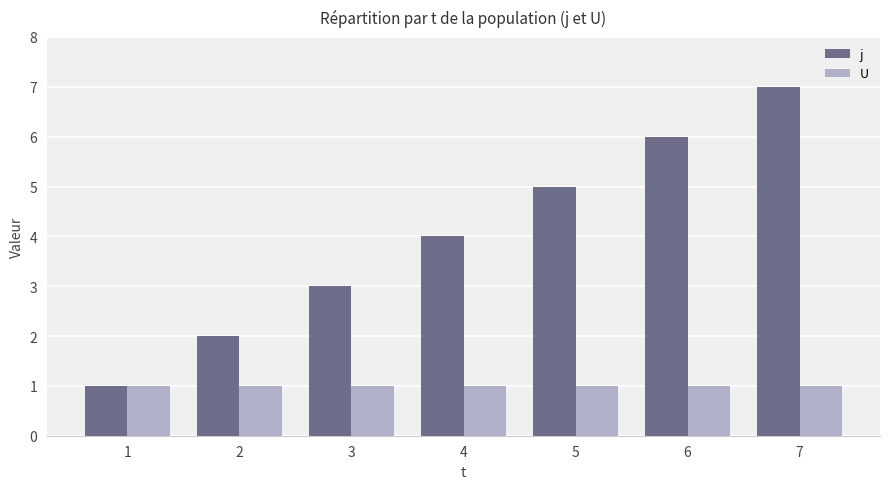

What is the spread (max minus min) of values at 2?

1